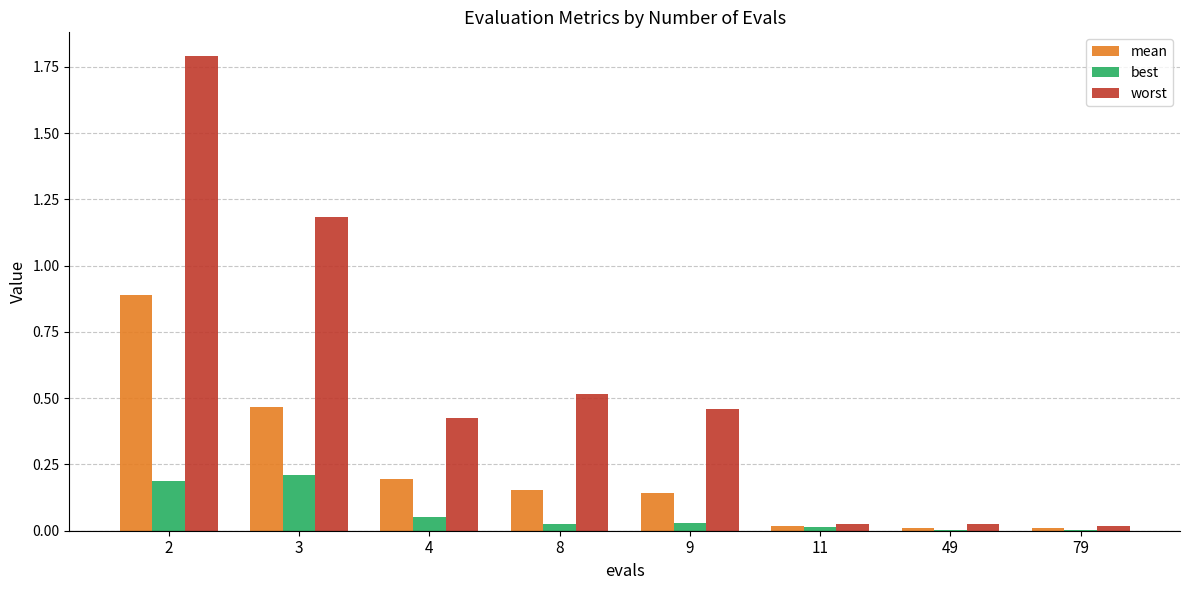

What is the maximum value shown in the chart?

1.8